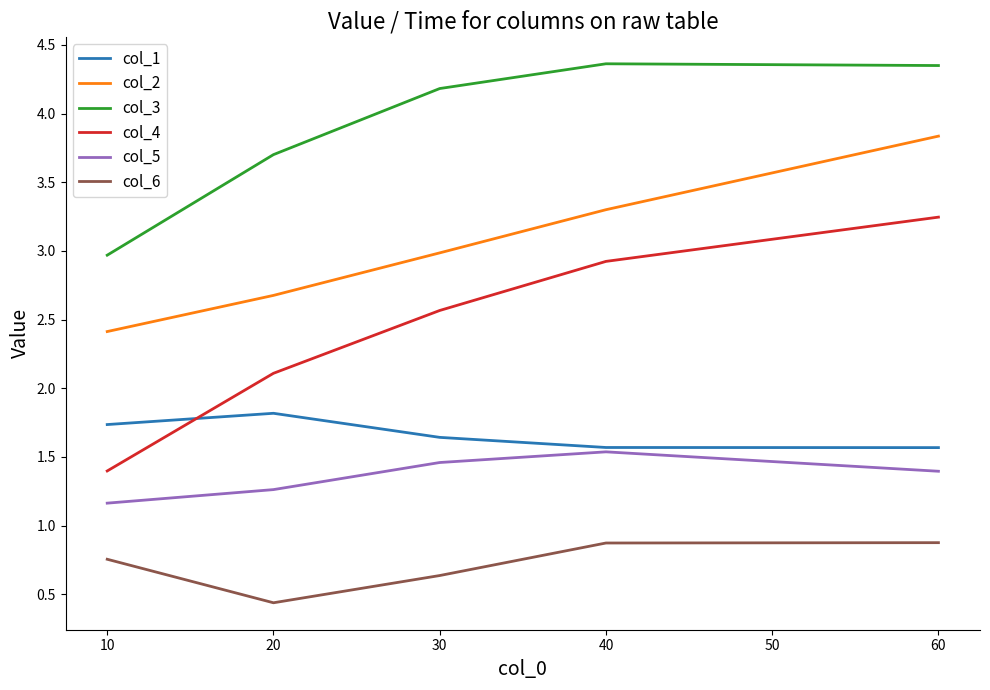

What is the maximum value for col_5?

1.5